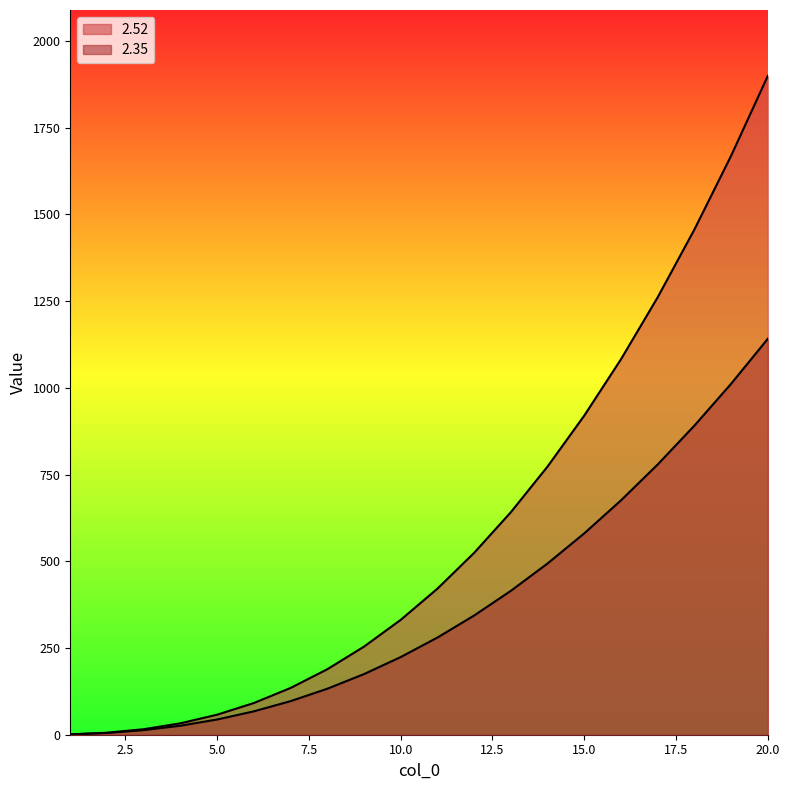

What is the value of the 2.52 point at the 1st from the left?

1.0